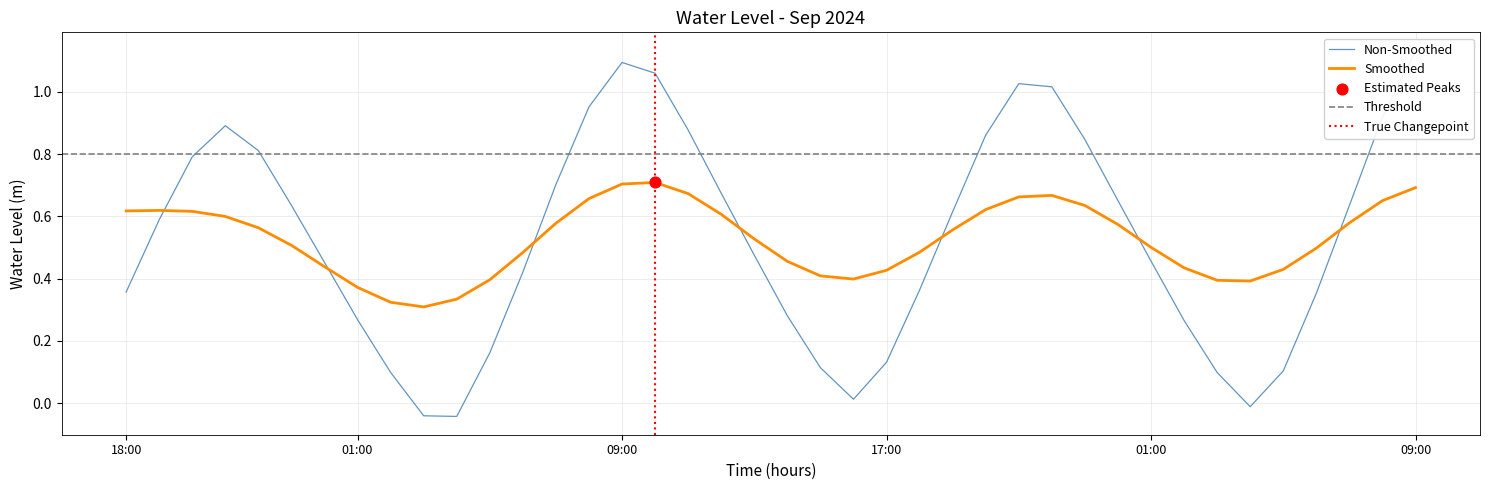

What is the change in value from 2024-09-02 09:00 to 2024-09-03 07:00?

-0.5